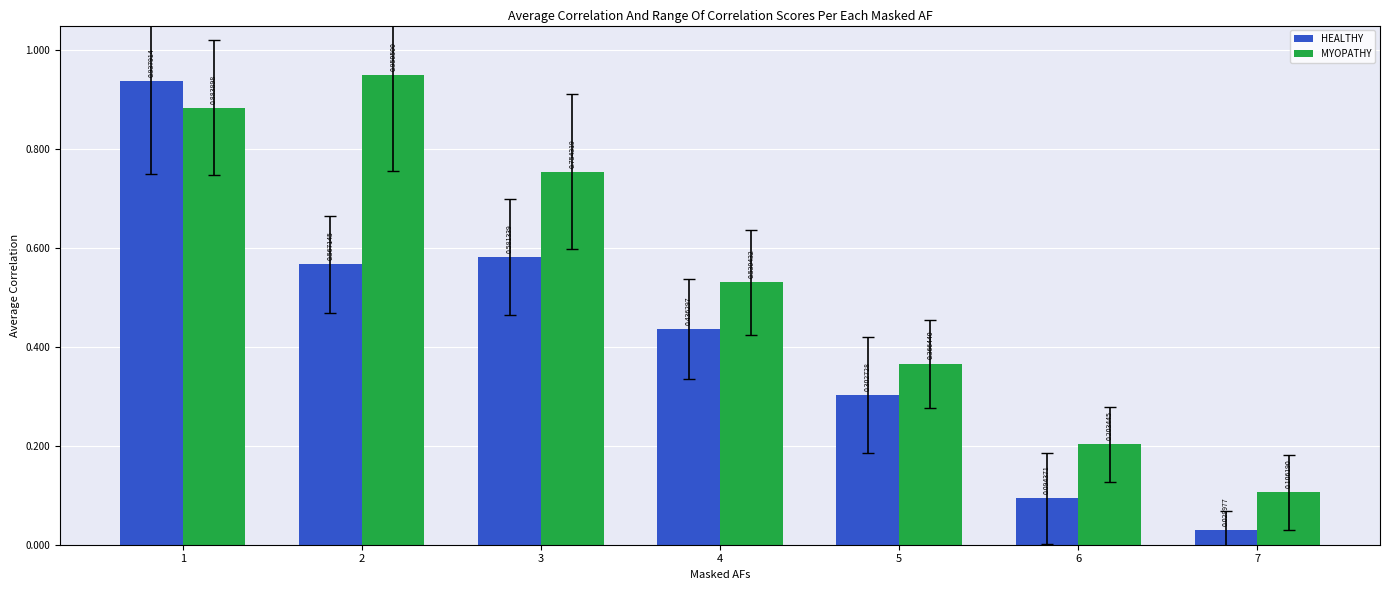

At which label does MYOPATHY reach its minimum?

7